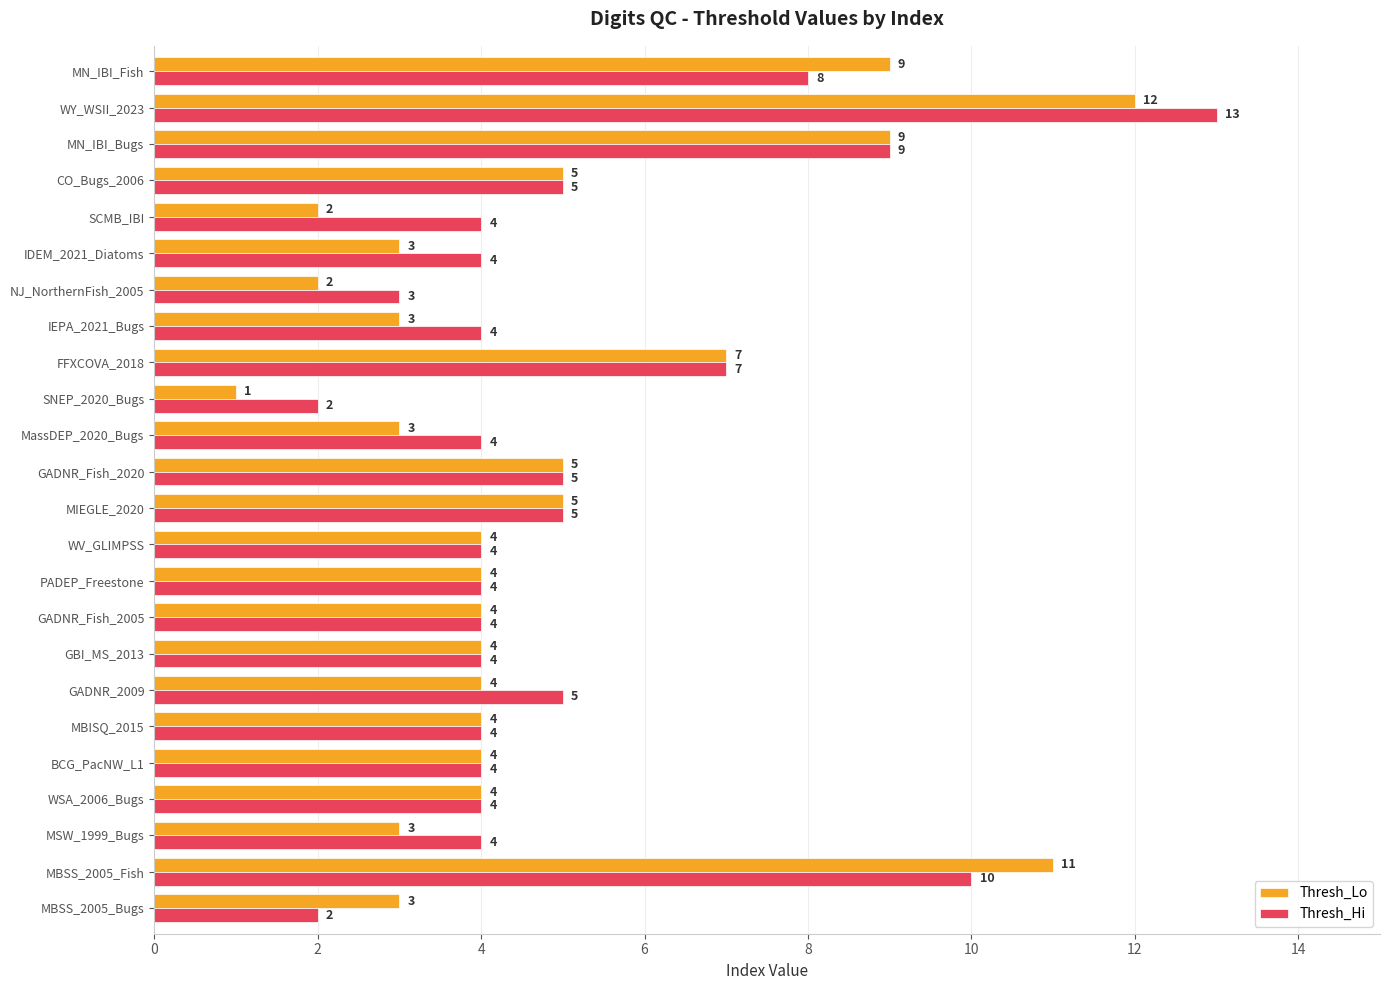

What is the approximate value of Thresh_Lo at GADNR_2009, to the nearest 5?

5